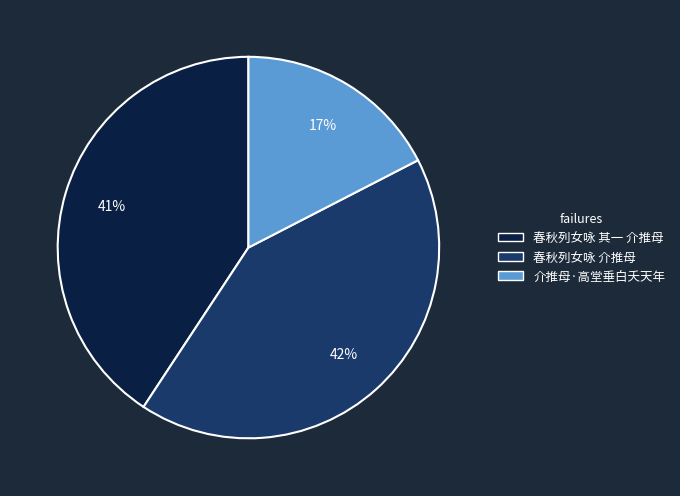

Does 介推母·高堂垂白夭天年 account for over 50% of the chart?

No